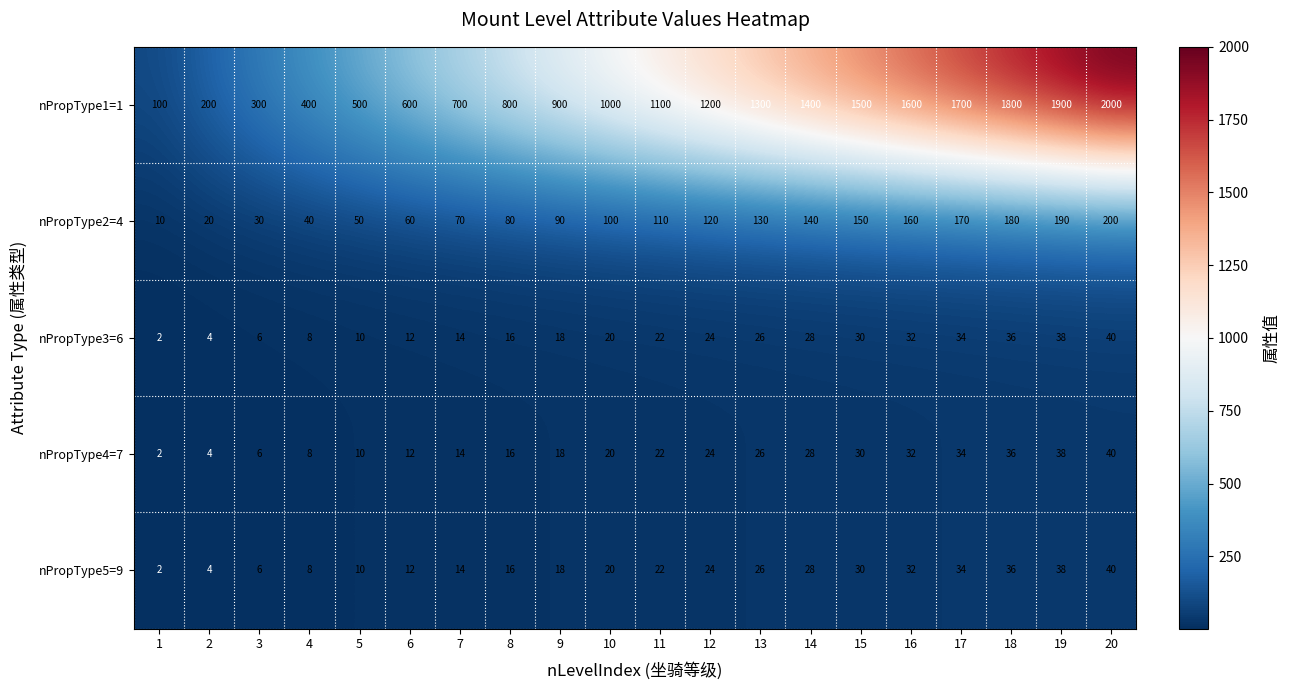

What is the sum of the nPropType1=1 values at 19 and 5?

2400